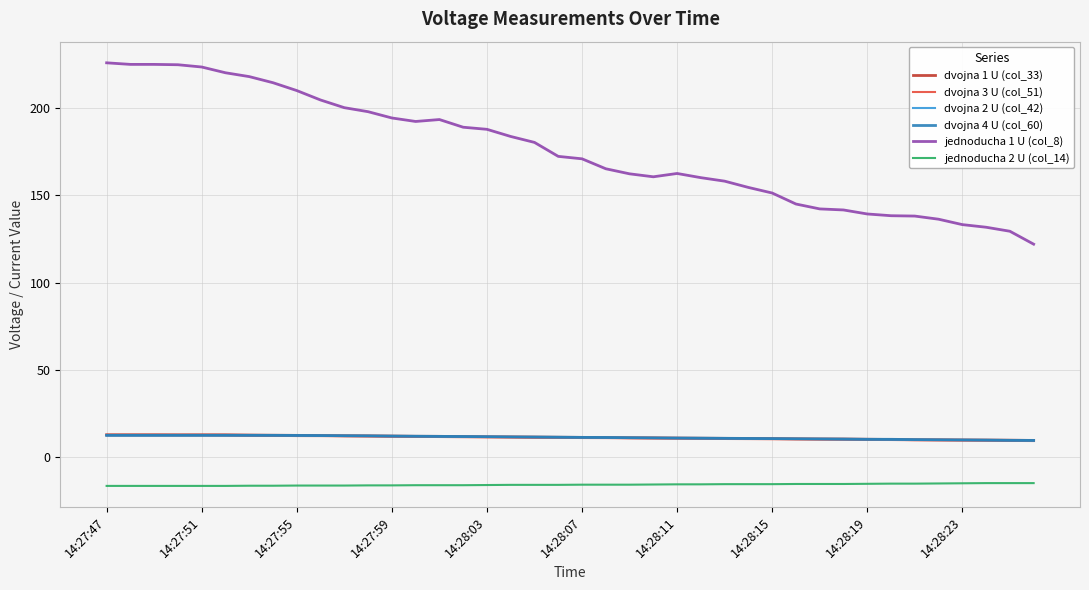

What is the maximum value for dvojna 2 U (col_42)?

12.5